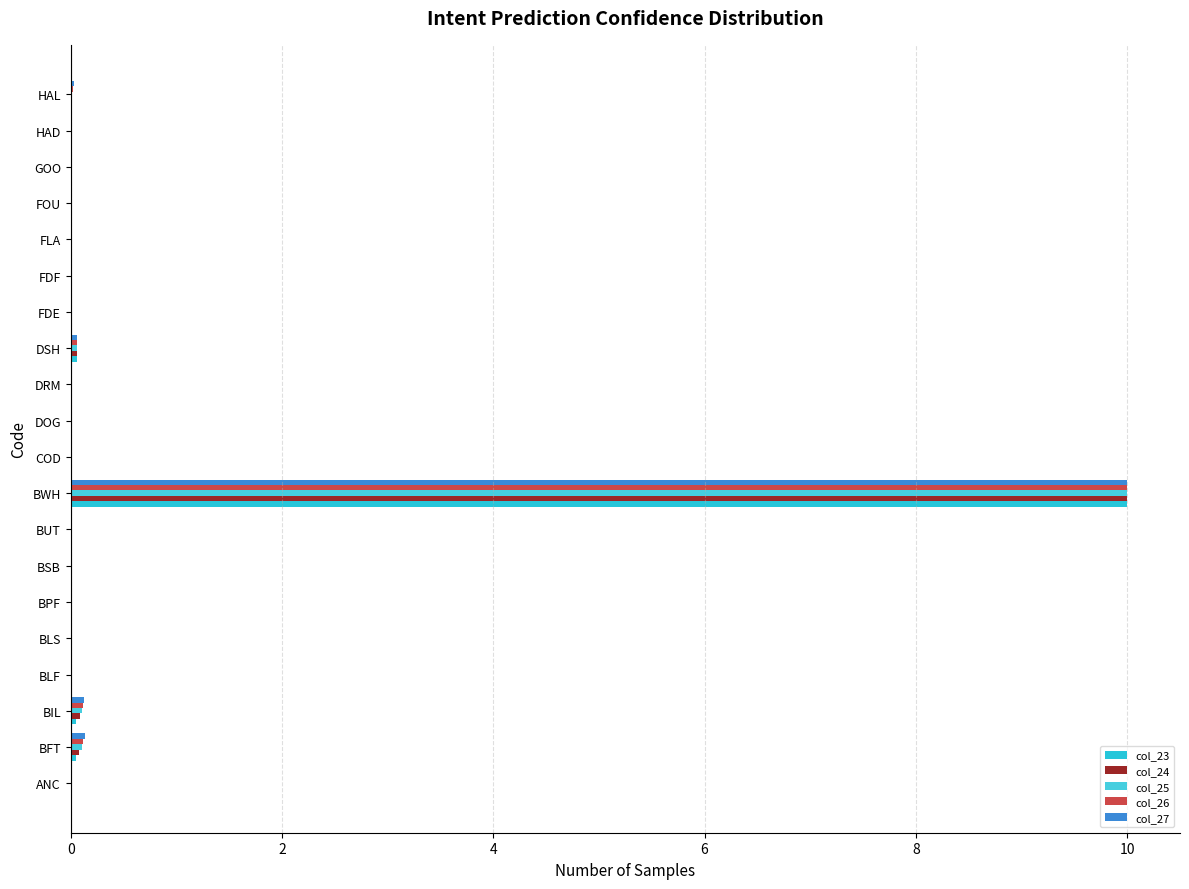

What are all the series names shown in the legend?

col_23, col_24, col_25, col_26, col_27